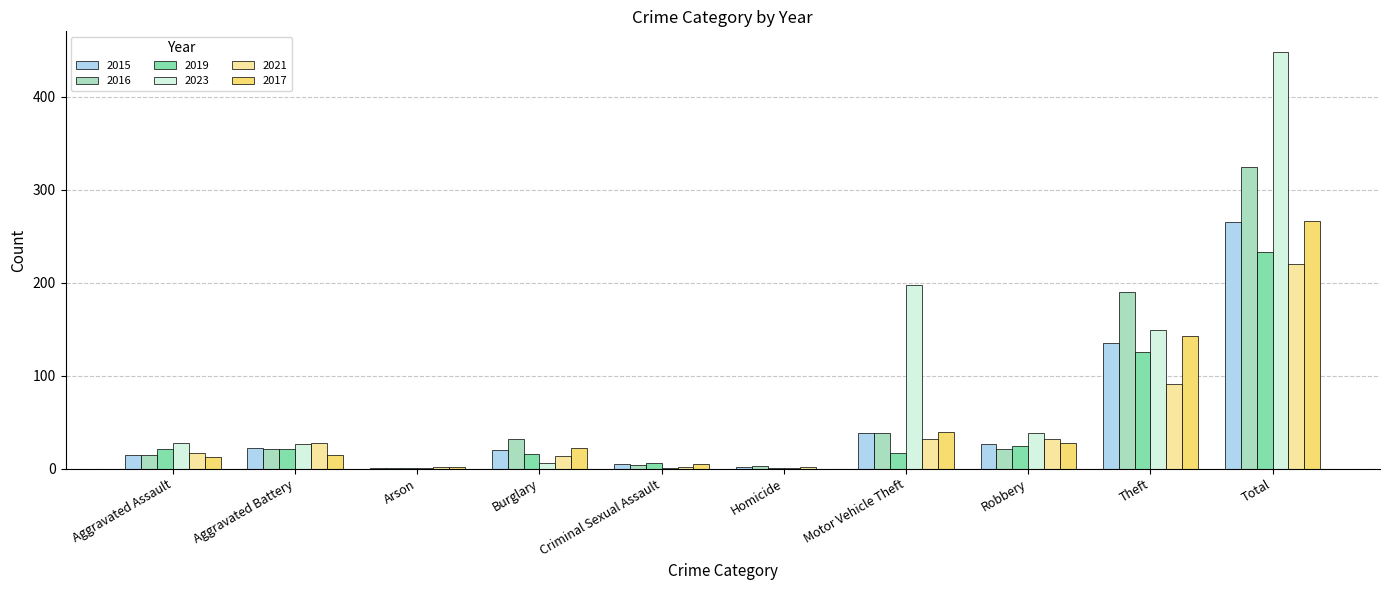

True or false: 2023 has a value of 198 at Motor Vehicle Theft.

True